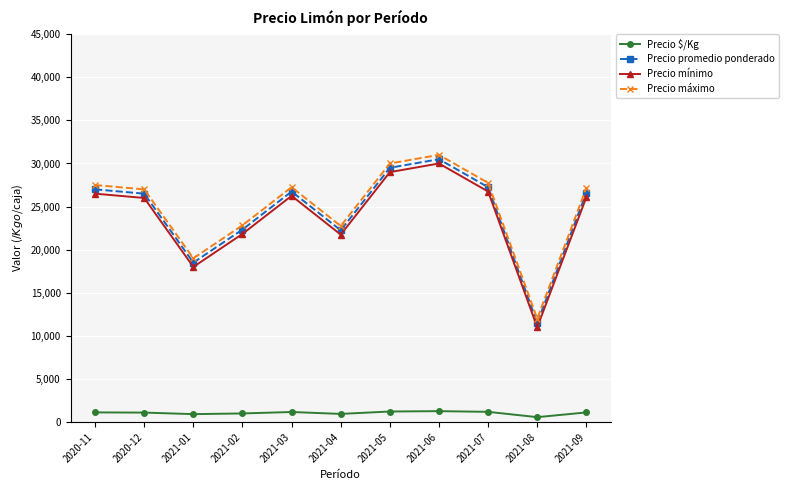

Is it true that Precio promedio ponderado equals 44952.8 at 2021-05?

False